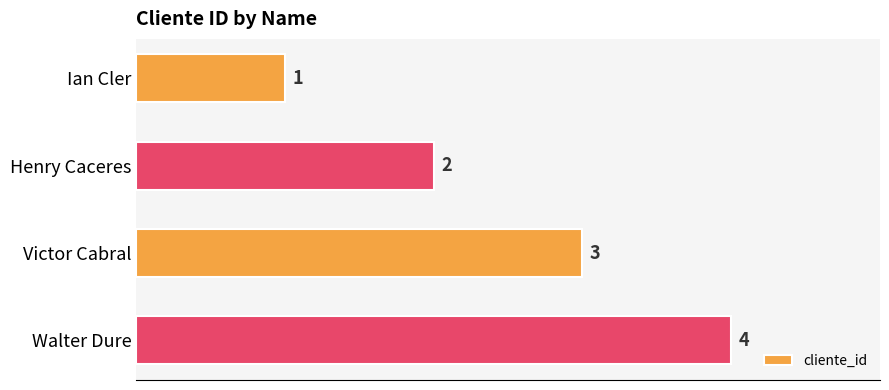

What is the change in value from Victor Cabral to Walter Dure?

+1